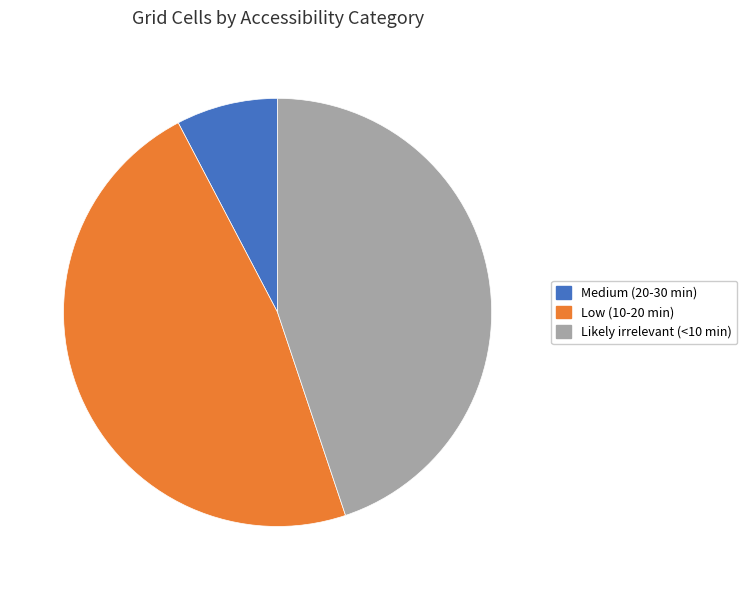

The Medium (20-30 min) slice represents 8% of the pie. True or false?

True